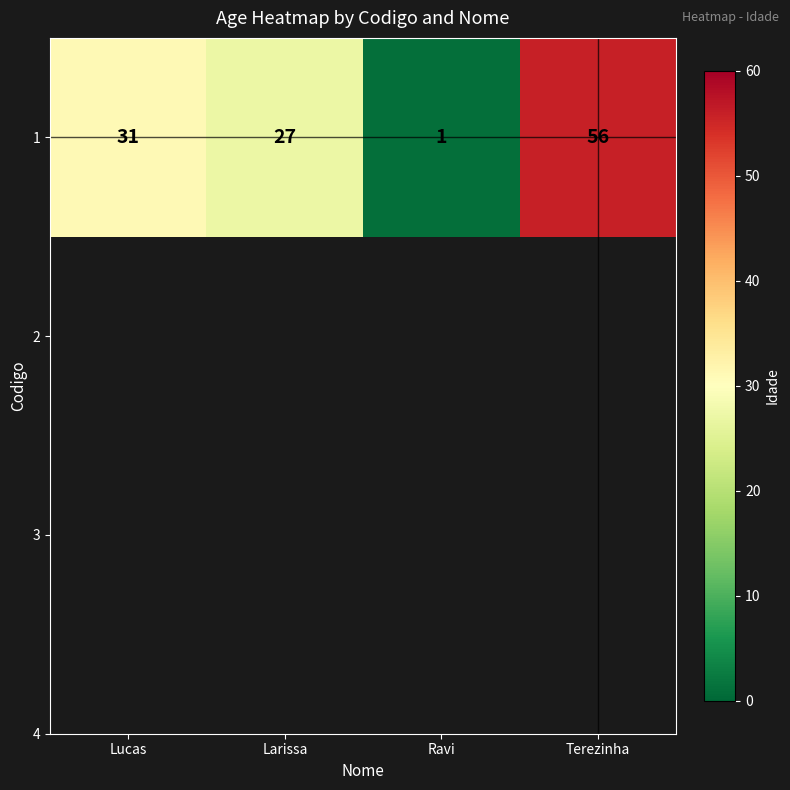

List the labels in order of value, largest first.

Terezinha, Lucas, Larissa, Ravi